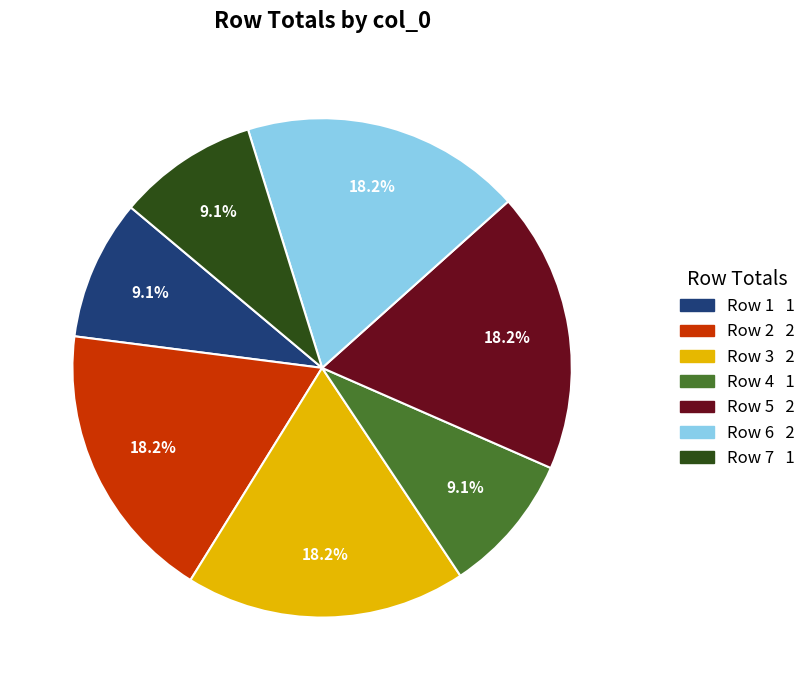

Is there any slice that represents more than half of the pie?

No